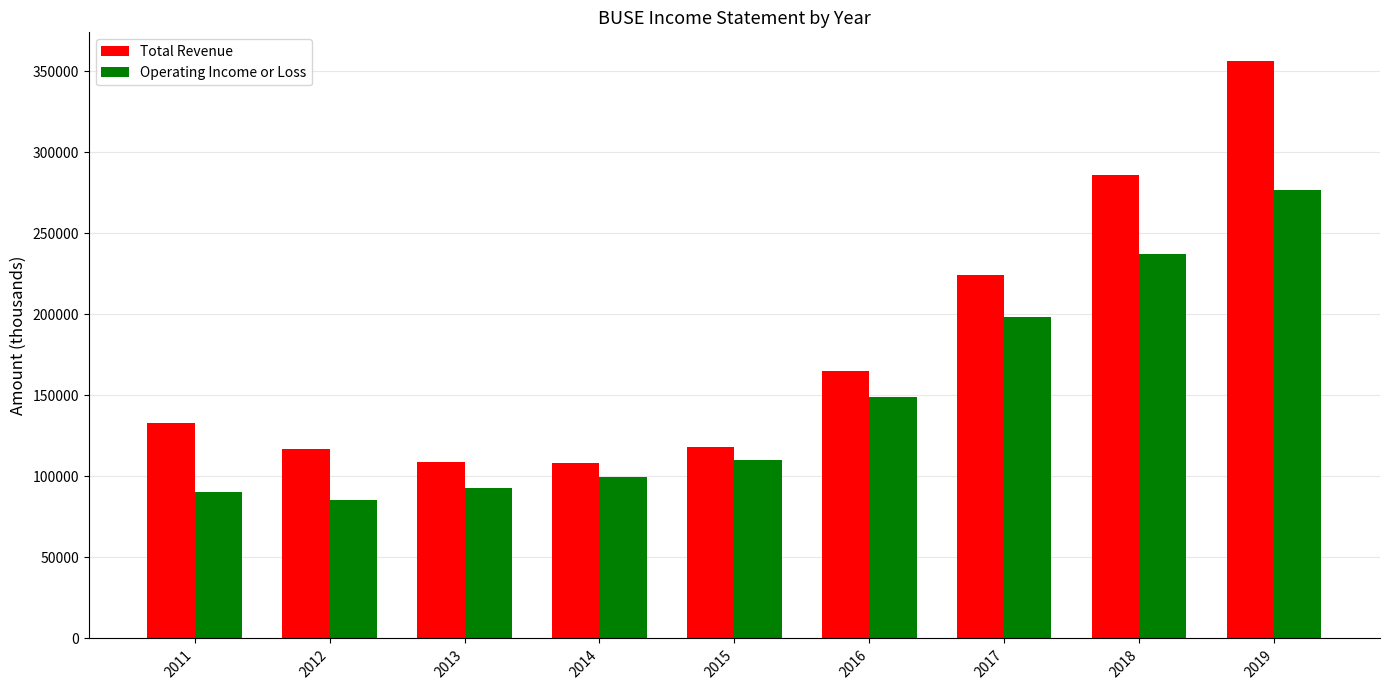

What is the minimum value for Total Revenue?

108100